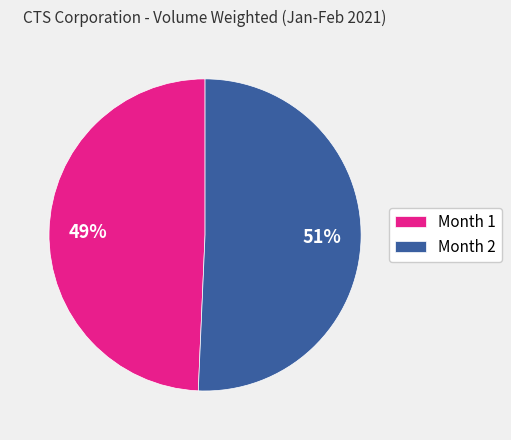

To the nearest percent, what portion does Month 2 represent?

51%